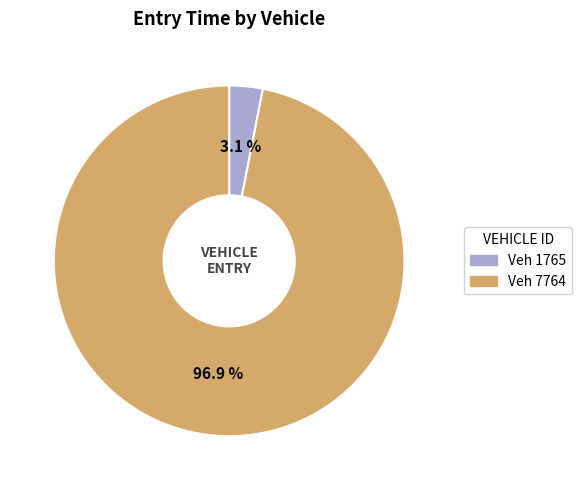

Is there a majority slice in this chart?

Yes